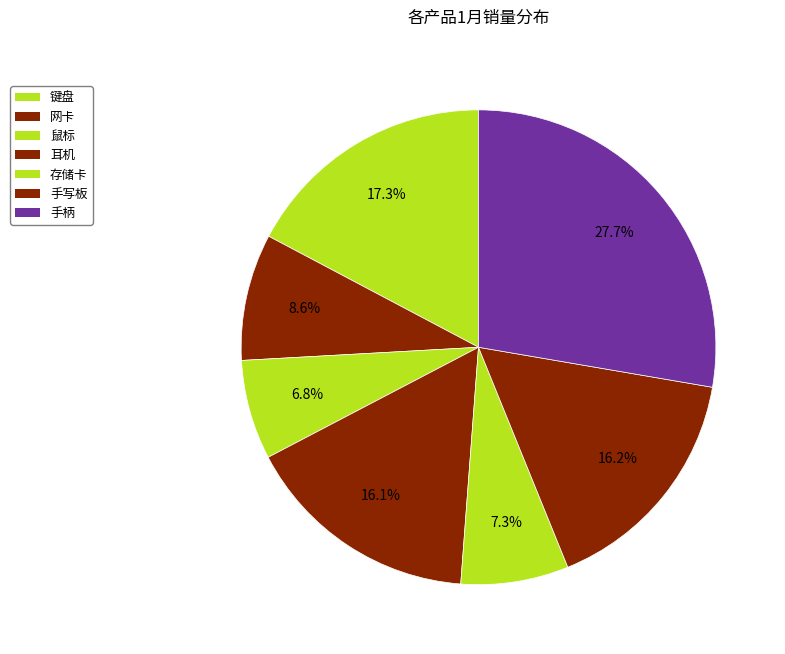

To the nearest percent, what portion does 手柄 represent?

28%